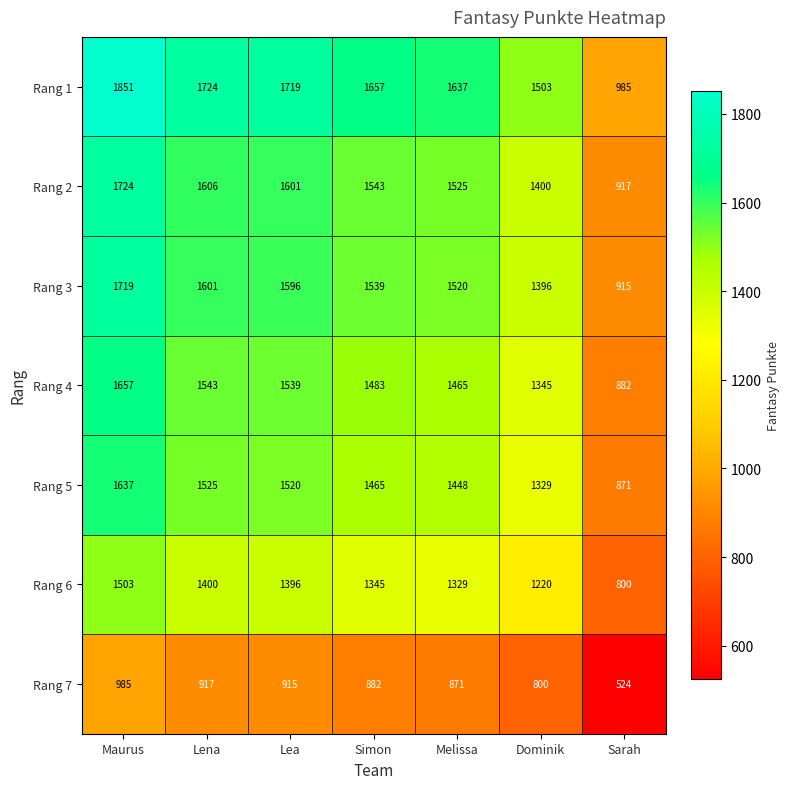

What is the difference between the second highest and second lowest values in the Rang 6 series?

180